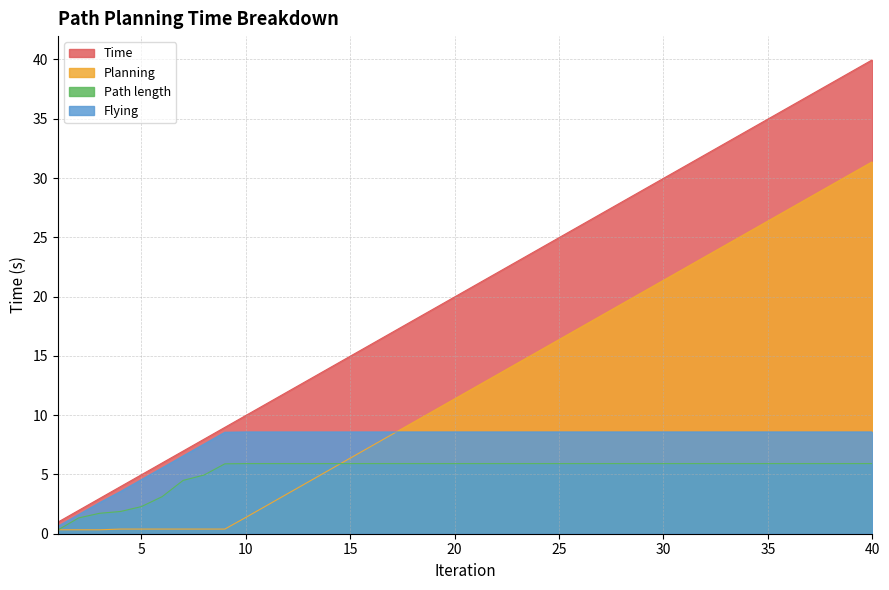

What value does the Planning series have at 38?

29.4